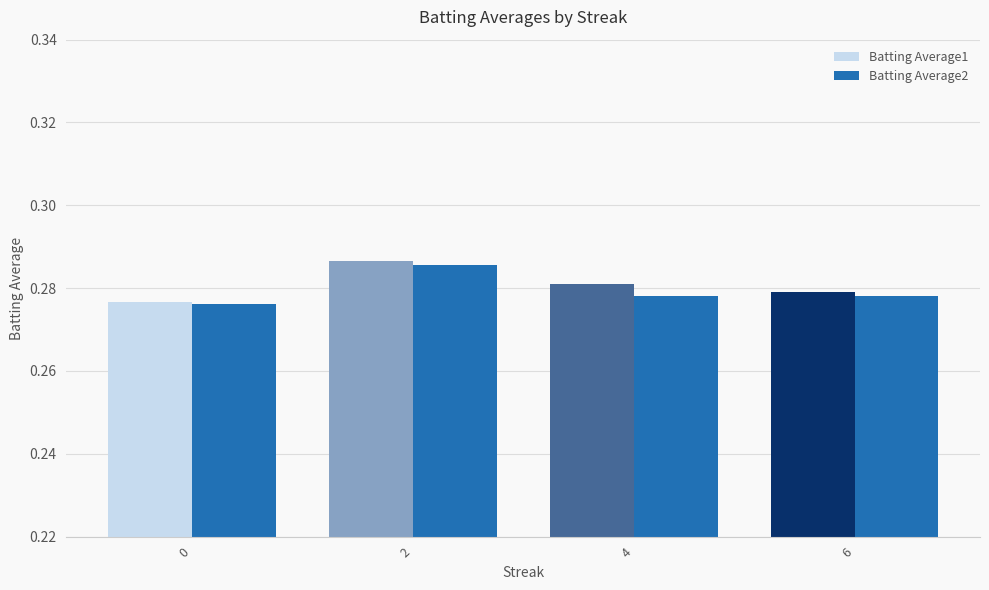

Is the value of Batting Average1 at 2 greater than the value of Batting Average2 at 0?

Yes